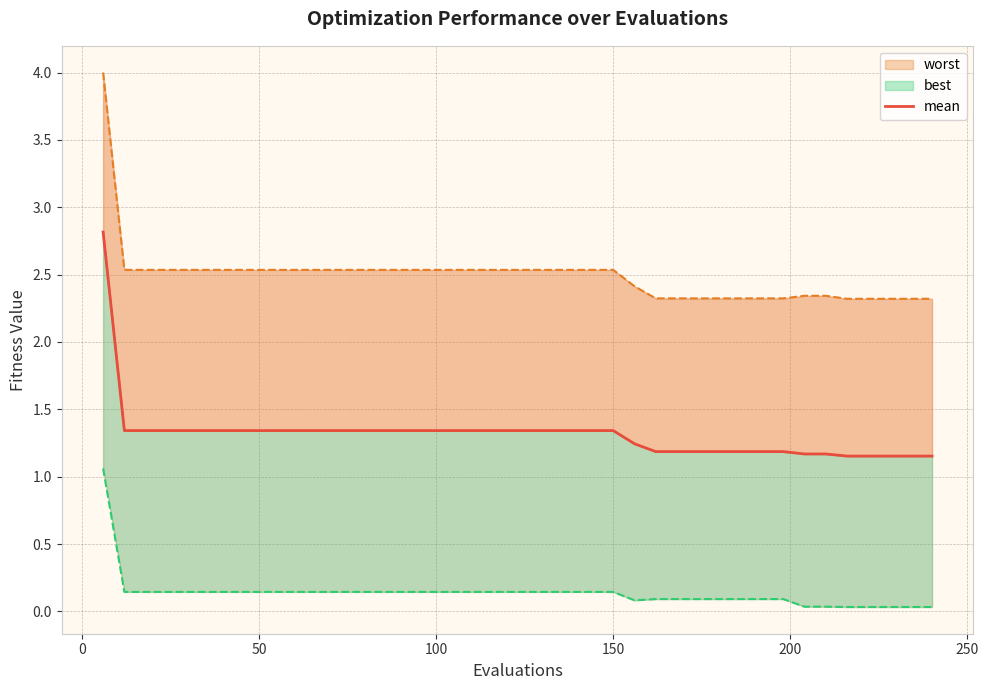

What is the value of the 31st point from the left?

1.2